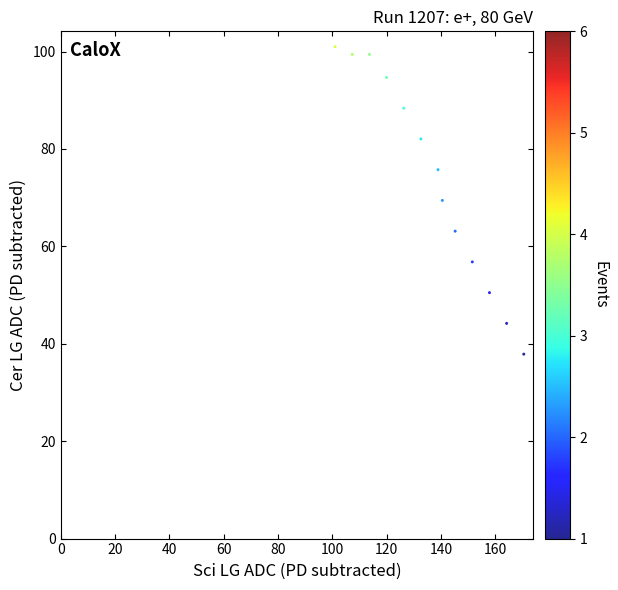

What is the range of Y values (max minus min)?

63.1